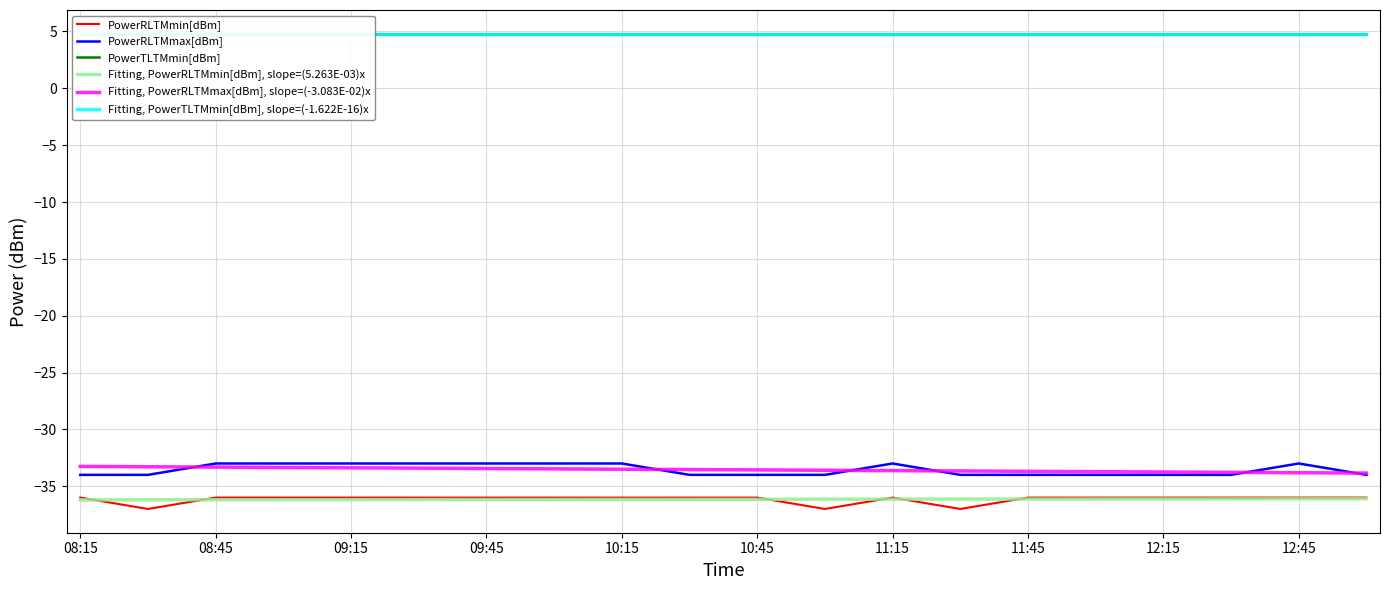

True or false: Fitting, PowerRLTMmax[dBm], slope=(-3.083E-02)x and Fitting, PowerTLTMmin[dBm], slope=(-1.622E-16)x cross at least once.

False